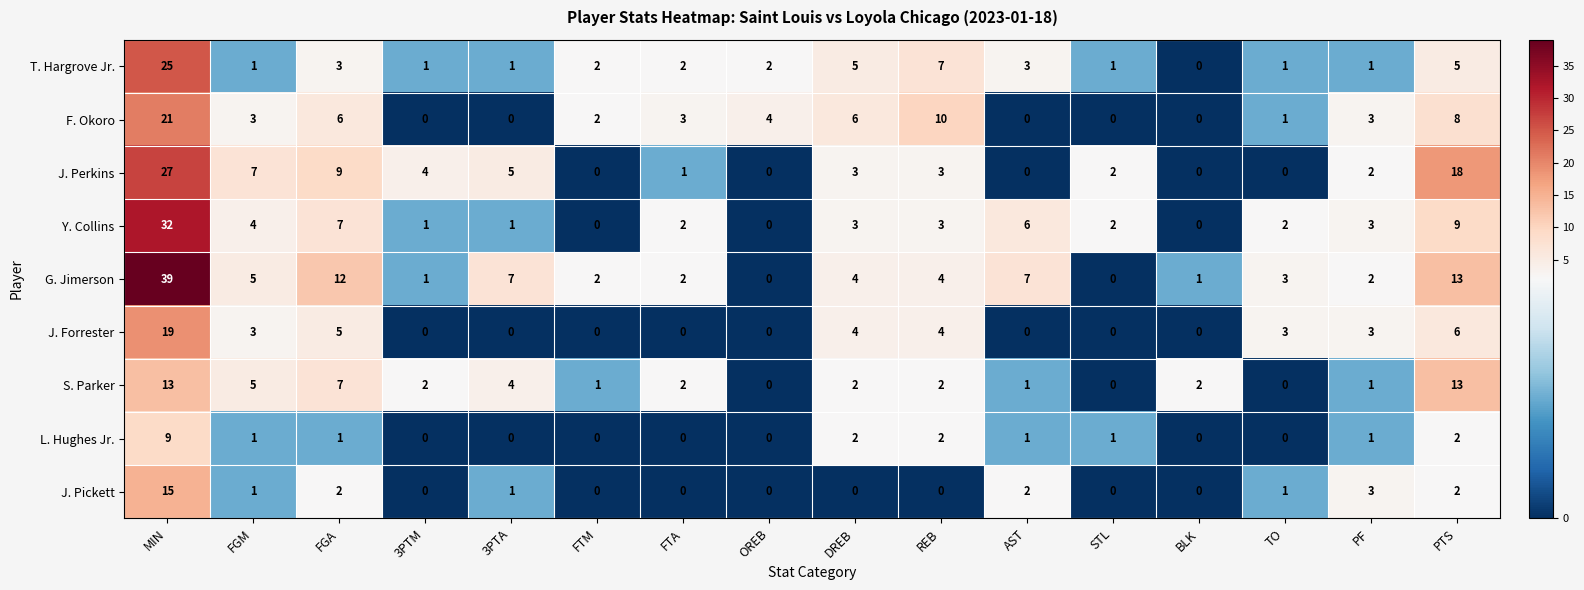

Count the number of data series in this chart.

9